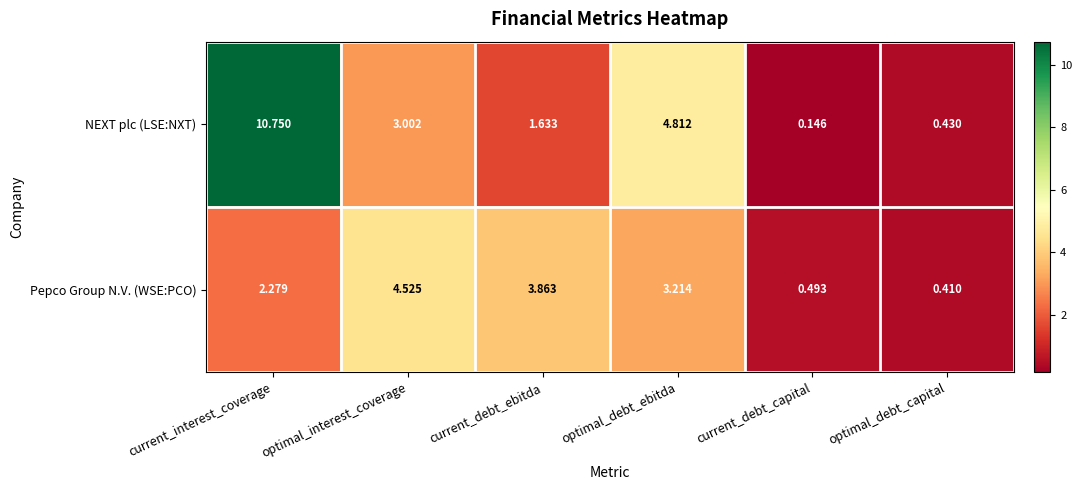

Between current_interest_coverage and current_debt_capital, which series saw the biggest shift?

NEXT plc (LSE:NXT)